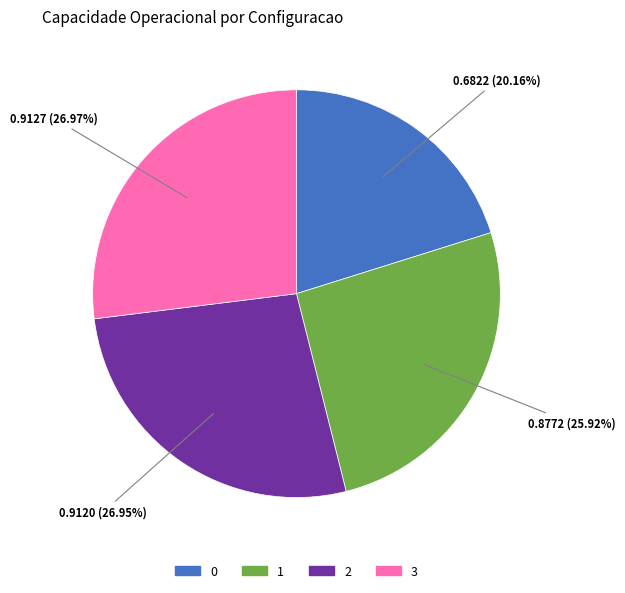

Is 1 the majority of the pie?

No